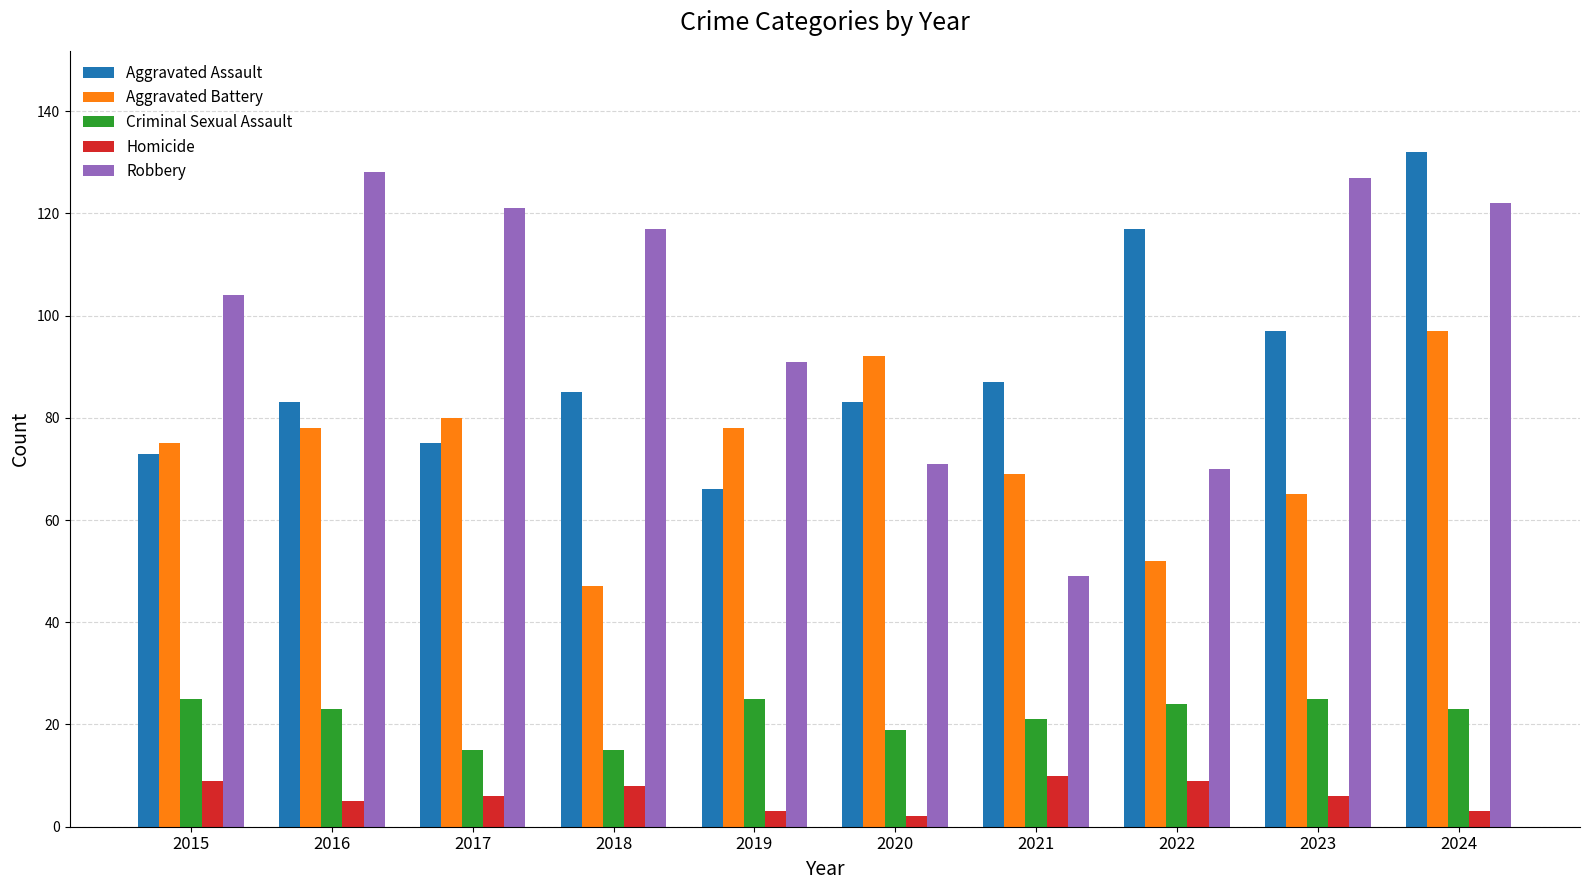

Reading left to right, transcribe all the data shown in this chart.

Aggravated Assault: 73	83	75	85	66	83	87	117	97	132
Aggravated Battery: 75	78	80	47	78	92	69	52	65	97
Criminal Sexual Assault: 25	23	15	15	25	19	21	24	25	23
Homicide: 9	5	6	8	3	2	10	9	6	3
Robbery: 104	128	121	117	91	71	49	70	127	122